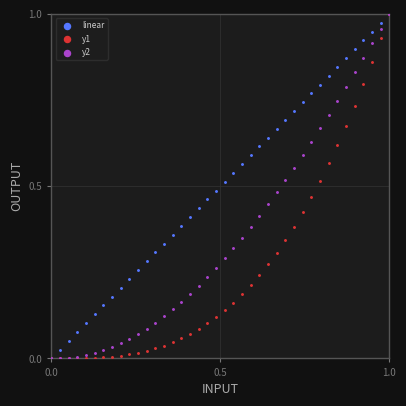

What are all the series names shown in the legend?

linear, y1, y2